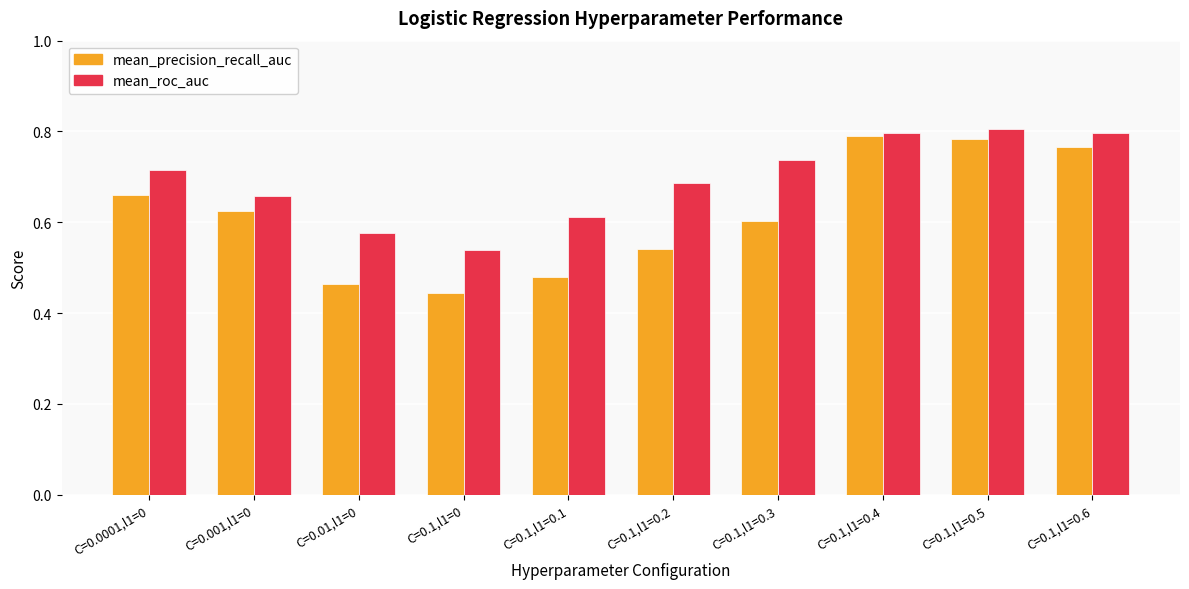

List the series in order of their overall mean, highest first.

mean_roc_auc, mean_precision_recall_auc